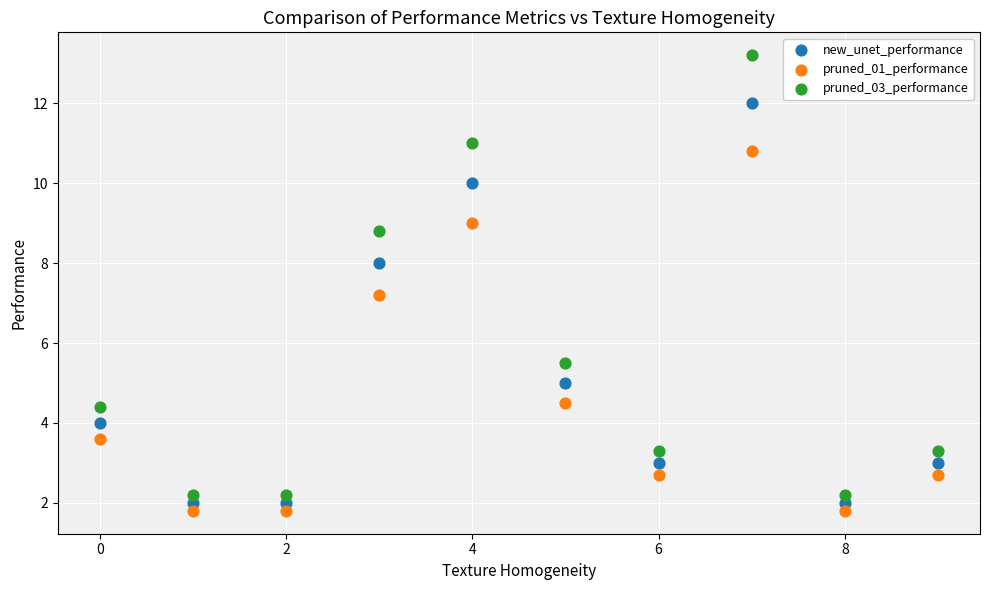

Which series reaches the maximum Y coordinate?

pruned_03_performance